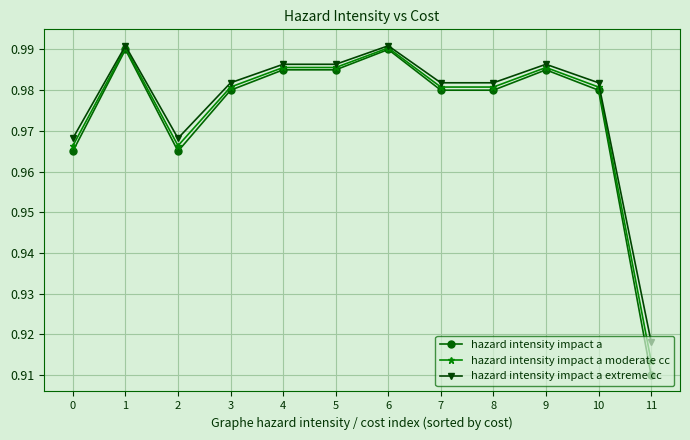

How many series are shown in this chart?

3